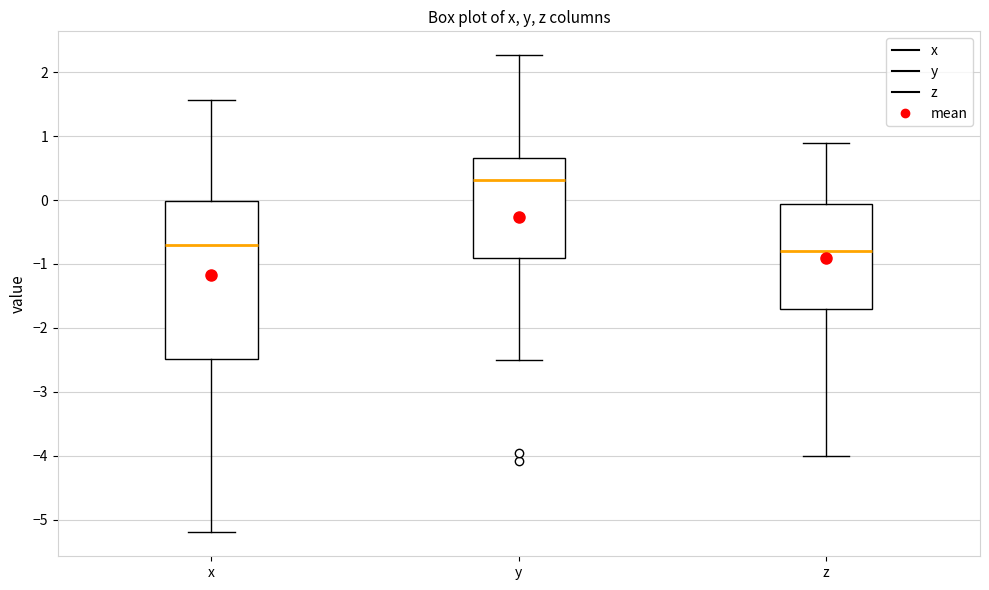

Where does the median line of the box for x sit on the y-axis? The values are not printed on the chart, so give them approximately, as read against the axis.

-0.7